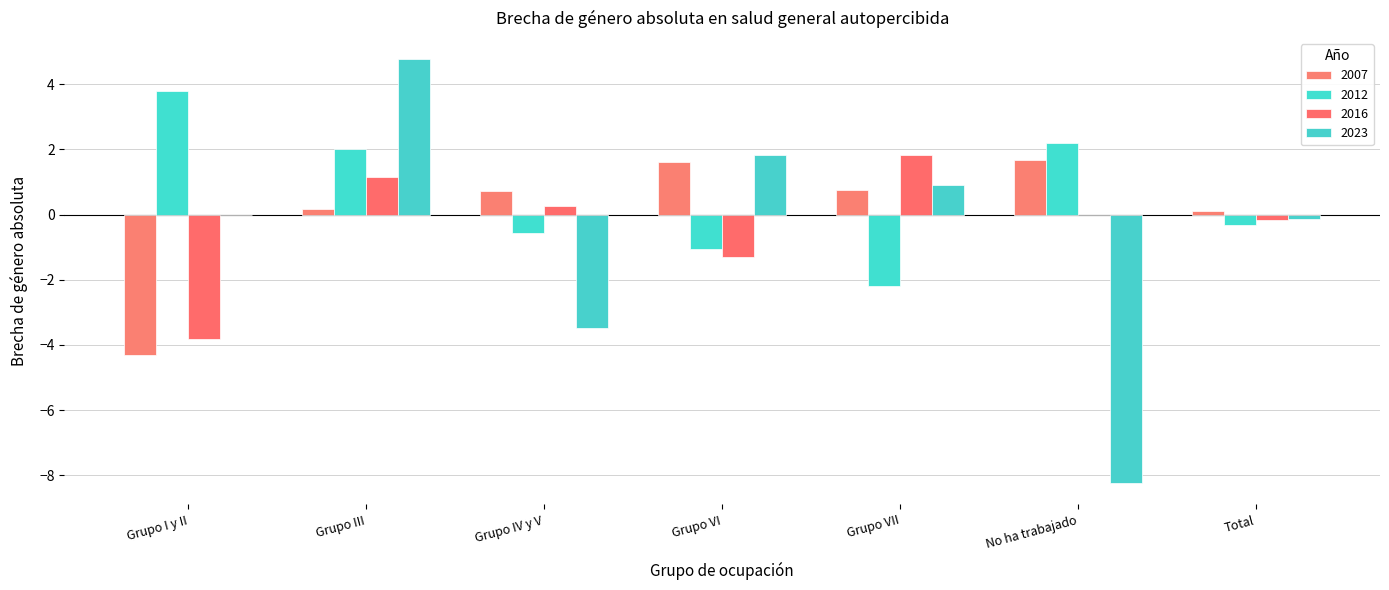

Which has a higher value, No ha trabajado or Grupo VI?

No ha trabajado